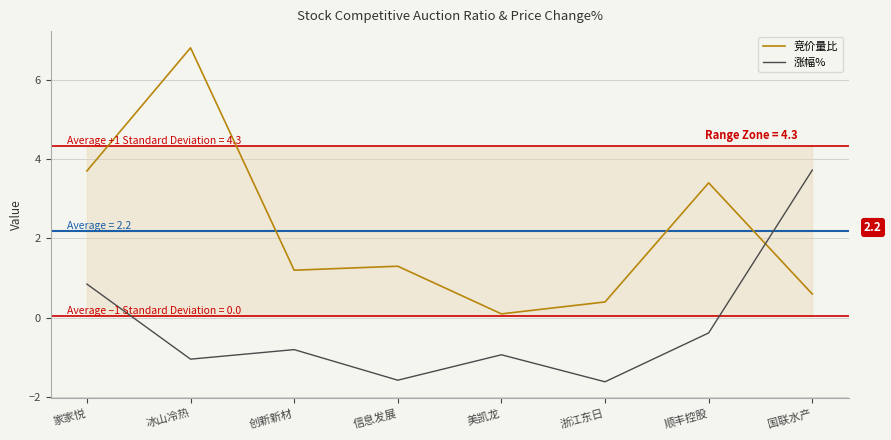

How many values in the 竞价量比 series exceed 1?

5